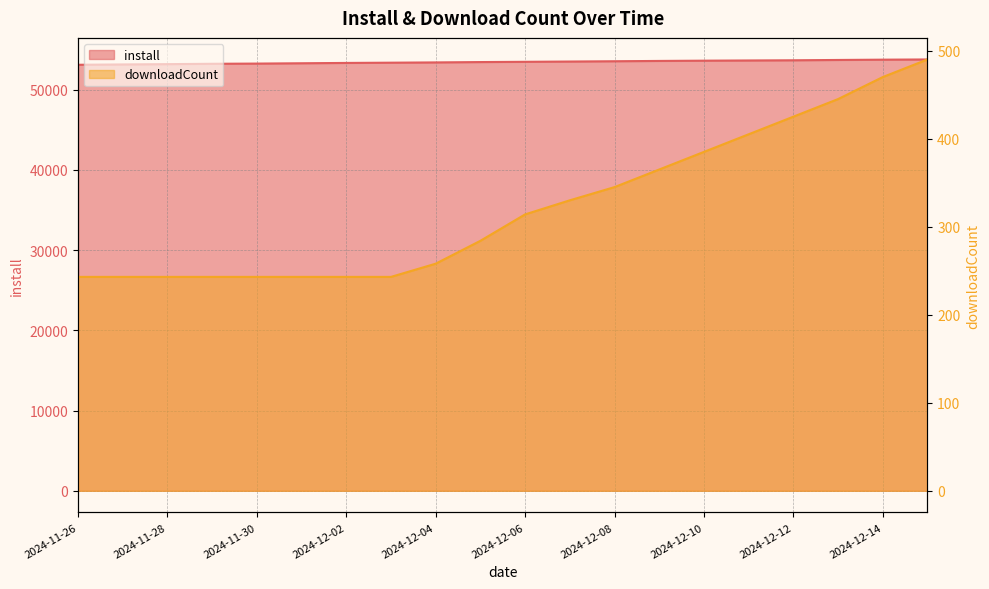

How many values in the install series exceed 53490?

9